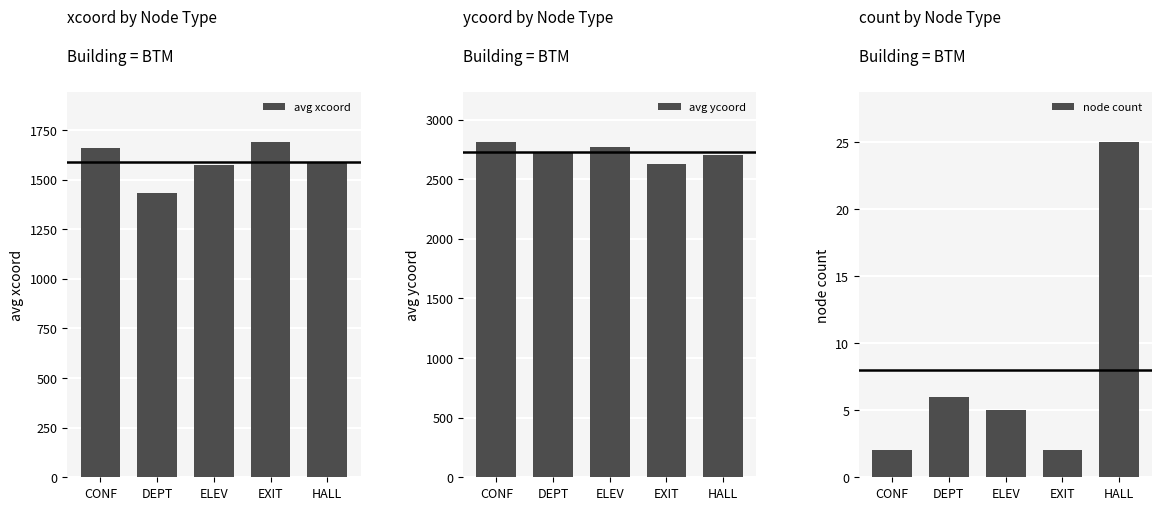

What is the sum of all avg xcoord values?

7939.6